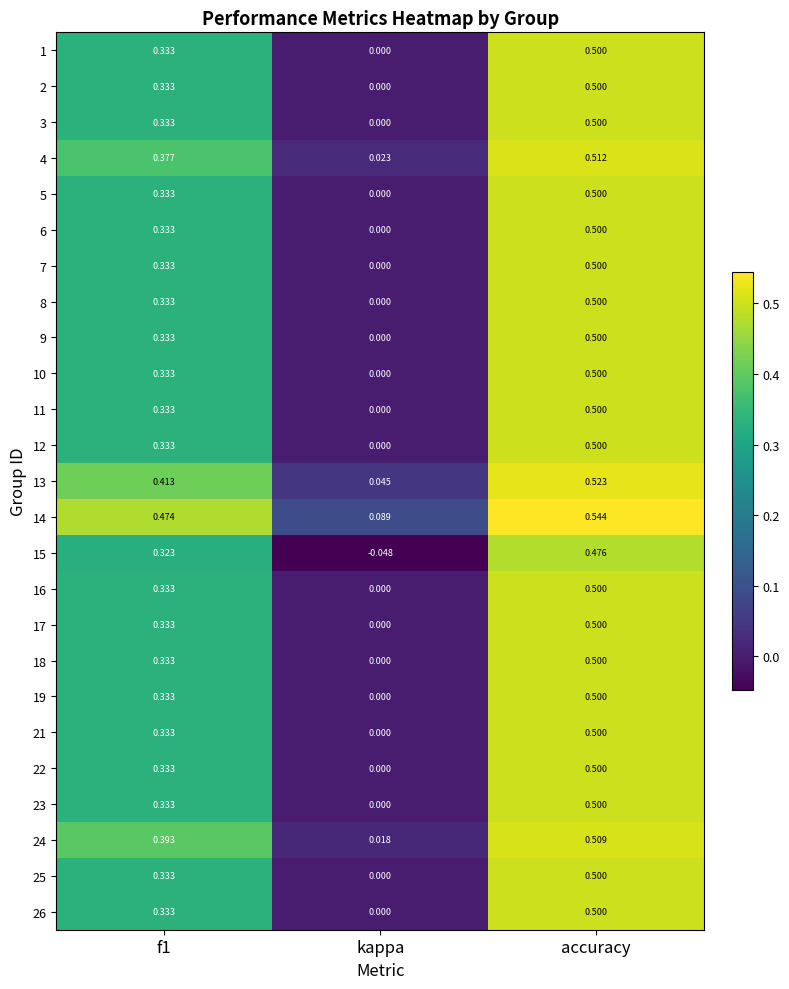

Which series has the widest spread of values?

15